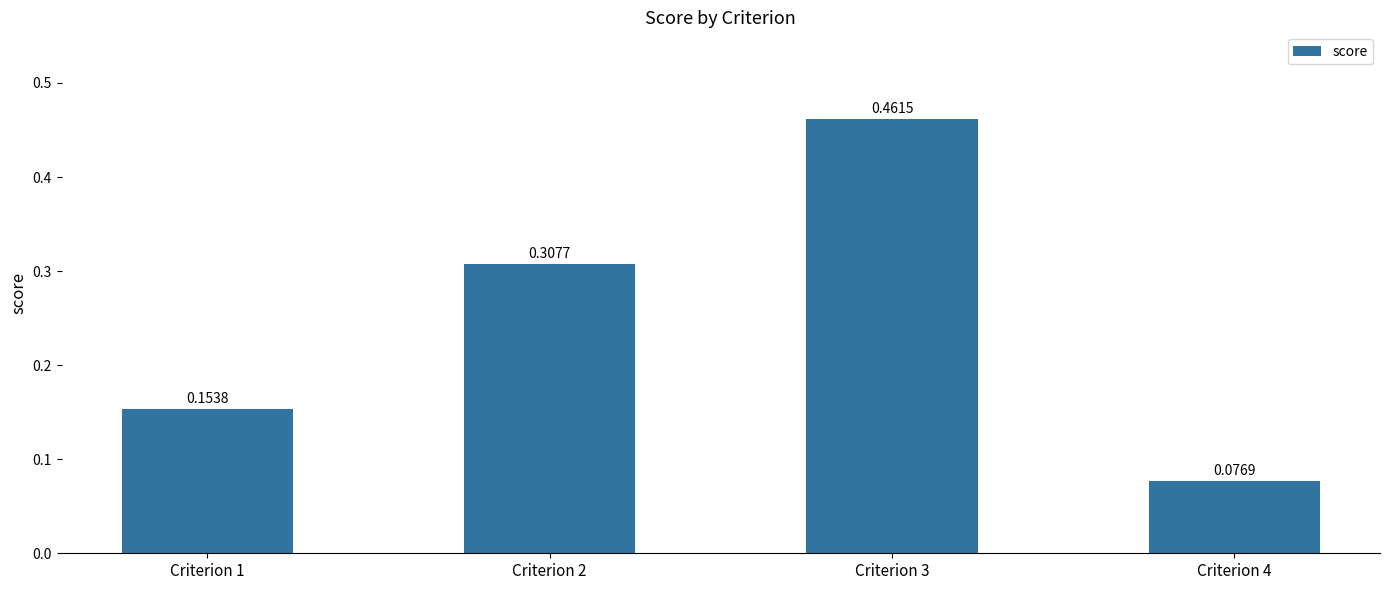

List the labels in order of value, largest first.

Criterion 3, Criterion 2, Criterion 1, Criterion 4